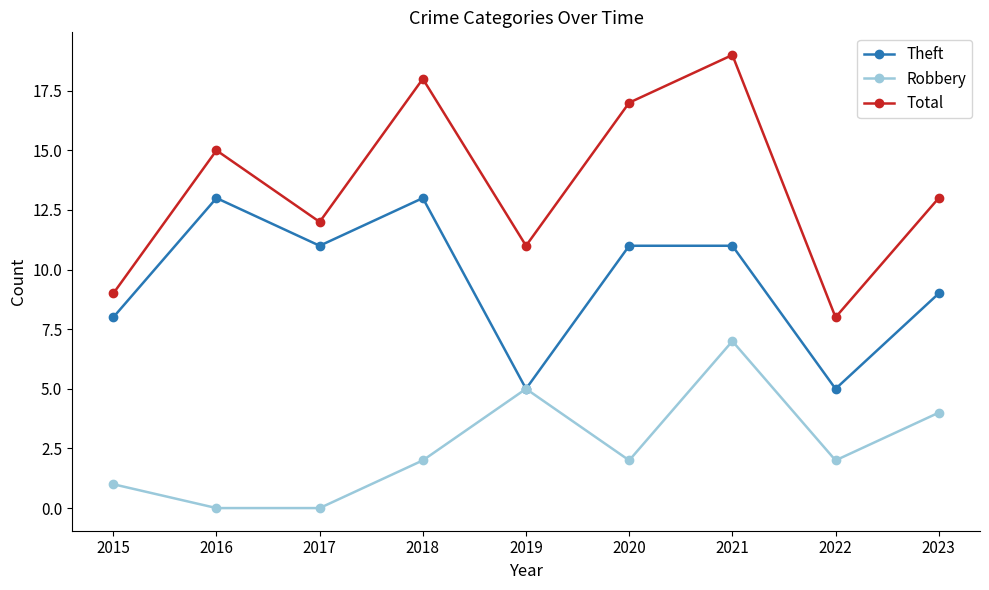

Where is Theft nearest to the value 9?

2023